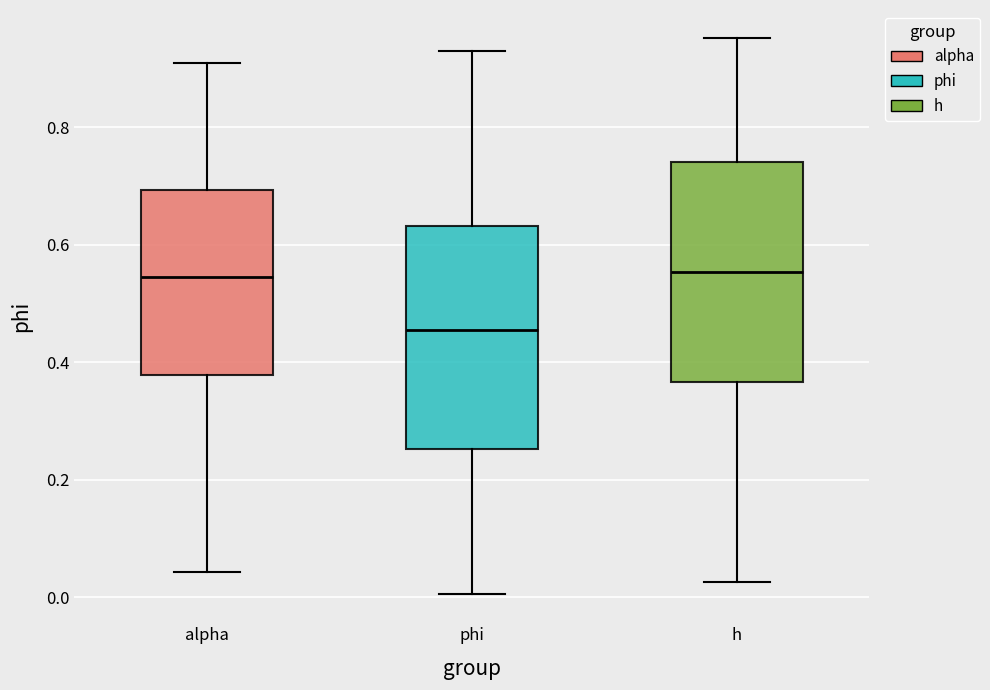

Reading left to right, read every box against the y-axis: the position of its median line, the range the box covers, and the ends of its whiskers. The values are not printed on the chart, so give them approximately, as read against the axis.

alpha: median 0.54, box 0.38 to 0.70, whiskers 0.04 to 0.90
phi: median 0.46, box 0.26 to 0.64, whiskers 0.00 to 0.92
h: median 0.56, box 0.36 to 0.74, whiskers 0.02 to 0.96